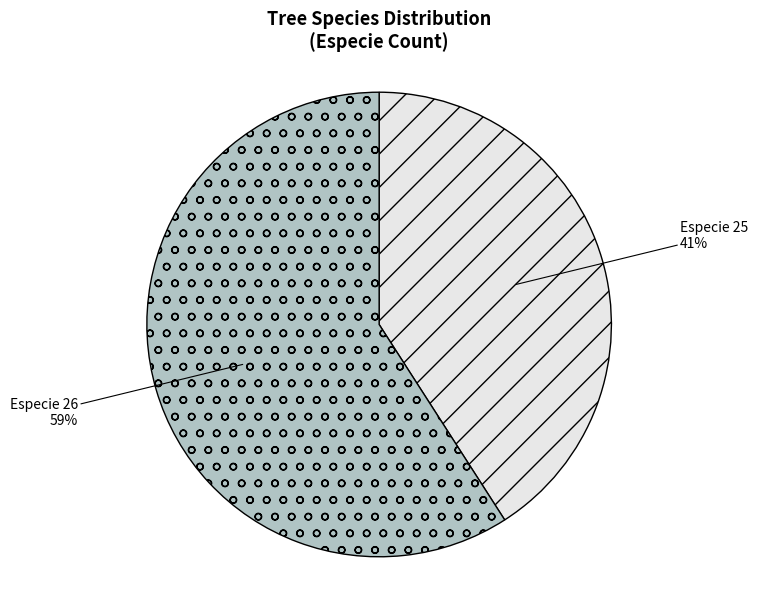

To the nearest percent, what is the average slice percentage?

50%